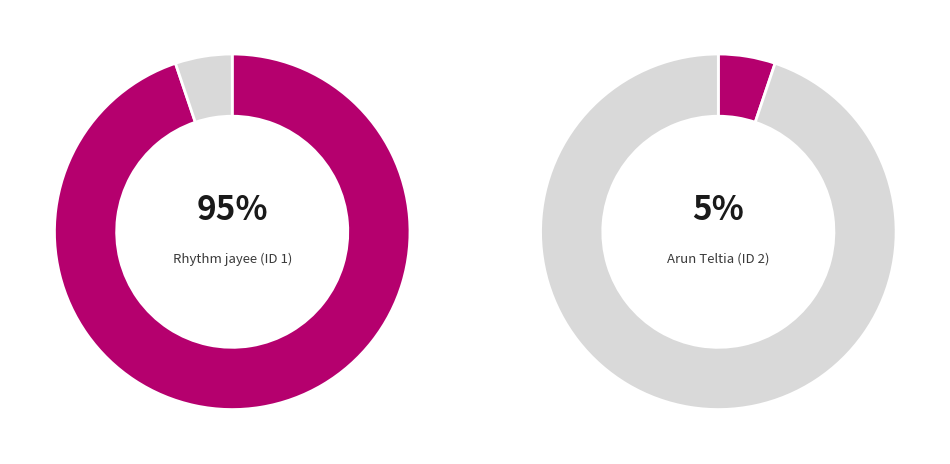

Between Arun Teltia (ID 2) and Rhythm jayee (ID 1), which is larger?

Rhythm jayee (ID 1)